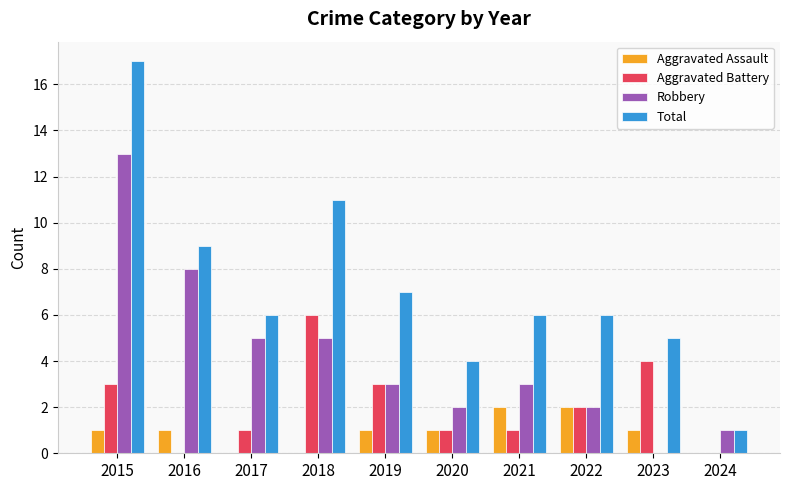

How many categories are shown in the chart?

10